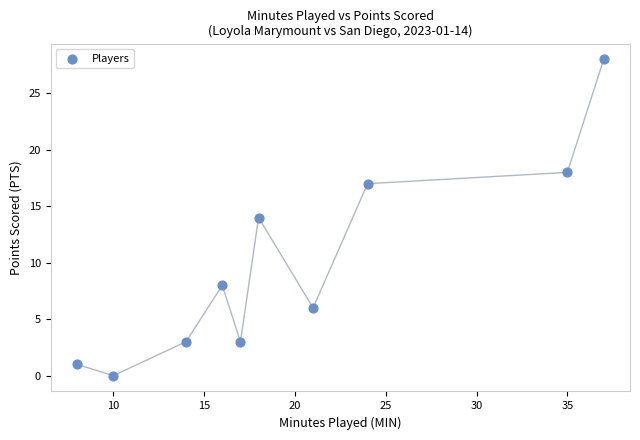

What is the range of X values (max minus min)?

29